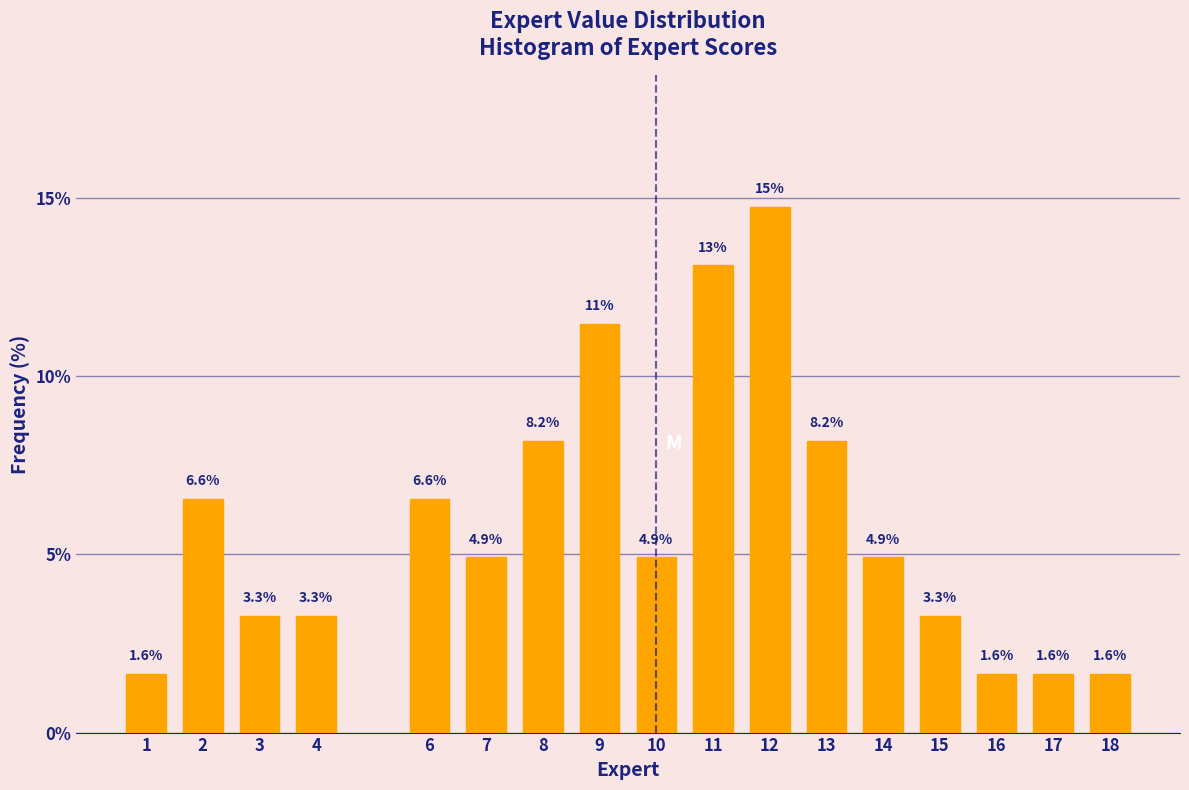

Reading left to right, transcribe all the data shown in this chart.

1=1.6	2=6.6	3=3.3	4=3.3	6=6.6	7=4.9	8=8.2	9=11.5	10=4.9	11=13.1	12=14.8	13=8.2	14=4.9	15=3.3	16=1.6	17=1.6	18=1.6